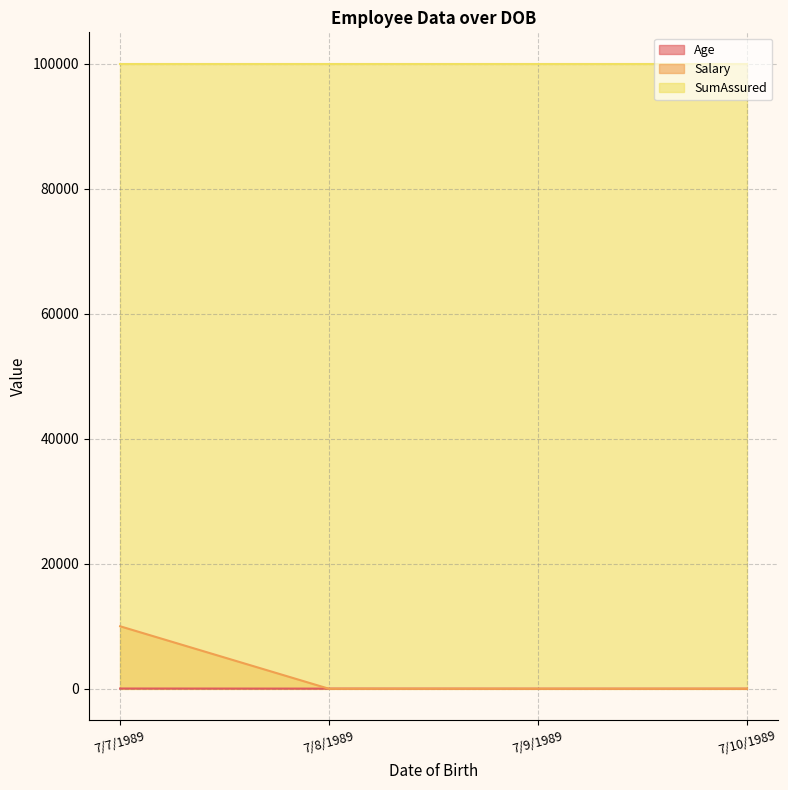

What is the maximum value for SumAssured?

100000